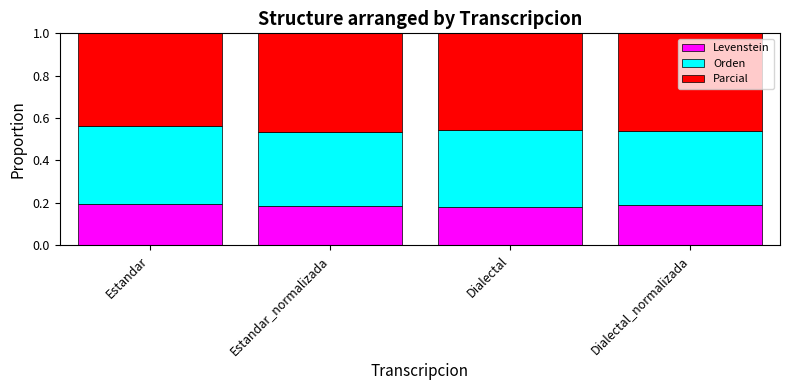

The value of Levenstein at Estandar is 0.2. True or false?

True